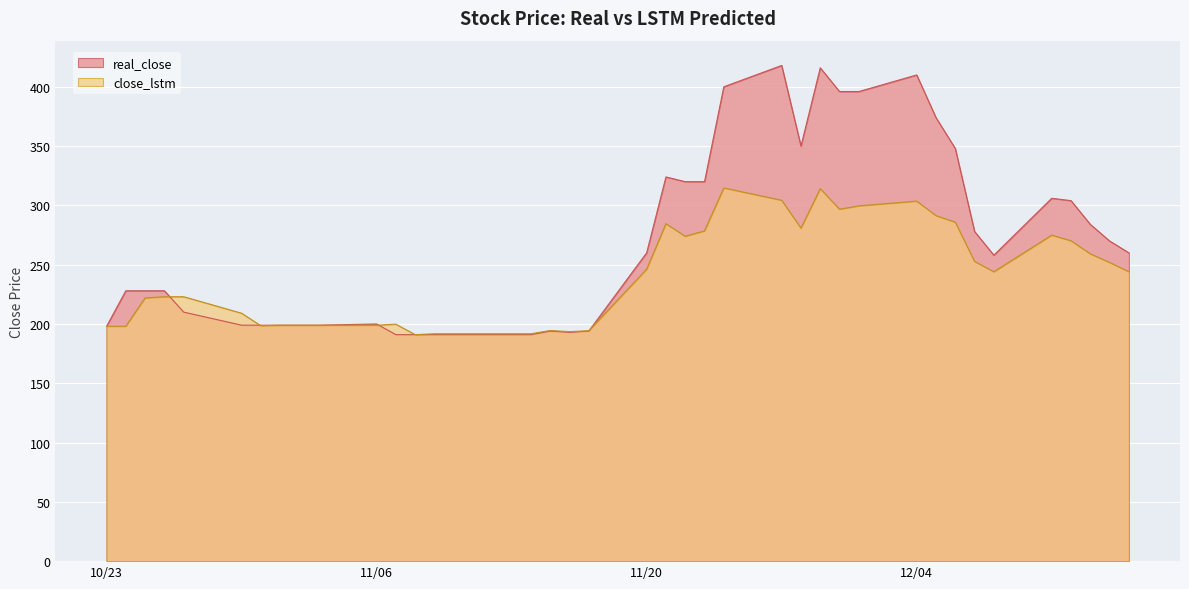

What is the sum of all close_lstm values?

9578.6